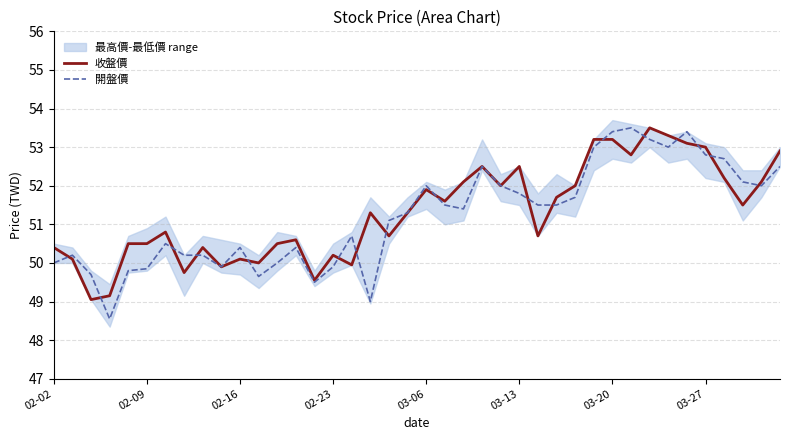

How many values in the 開盤價 series exceed 51?

22